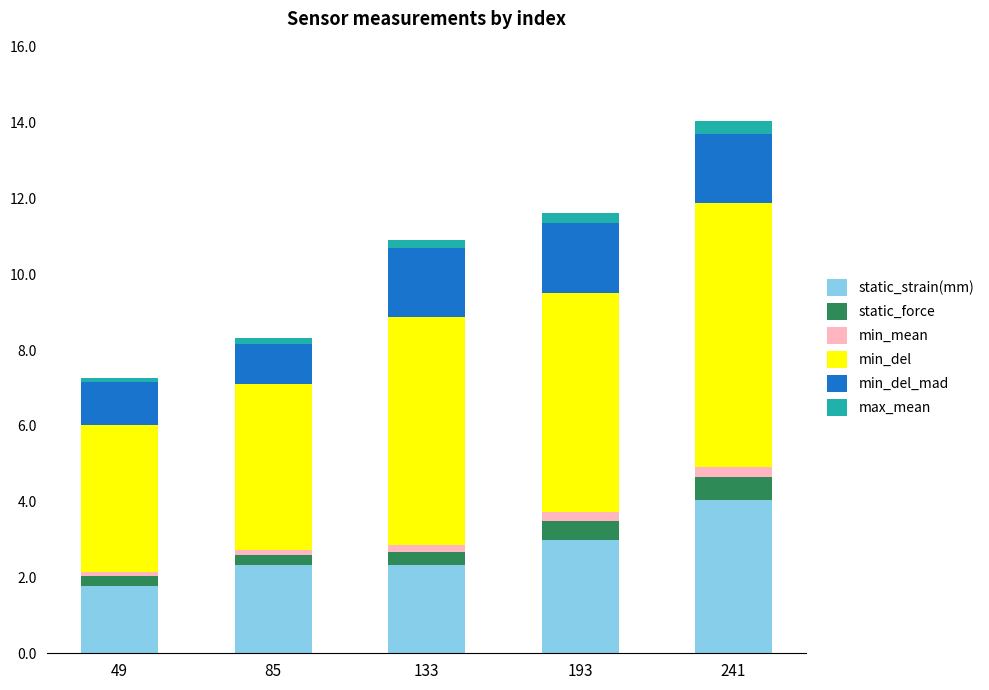

What are all the series names shown in the legend?

static_strain(mm), static_force, min_mean, min_del, min_del_mad, max_mean